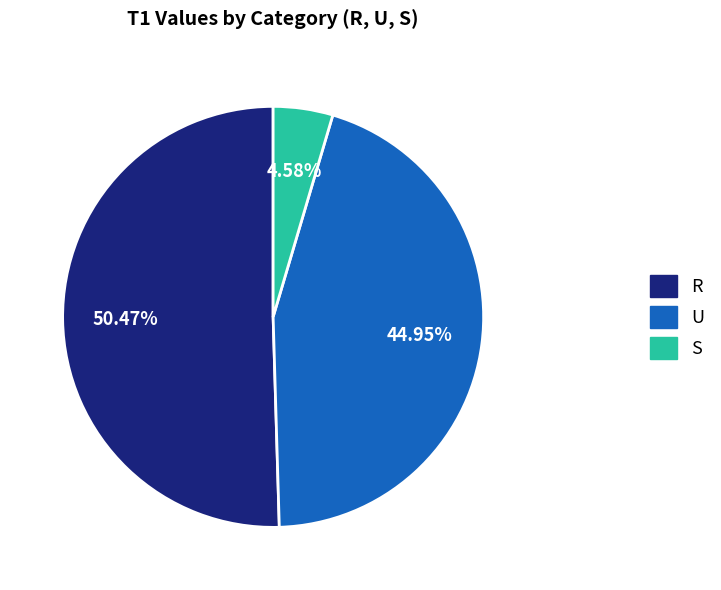

How much of the chart is everything except S?

95.4%